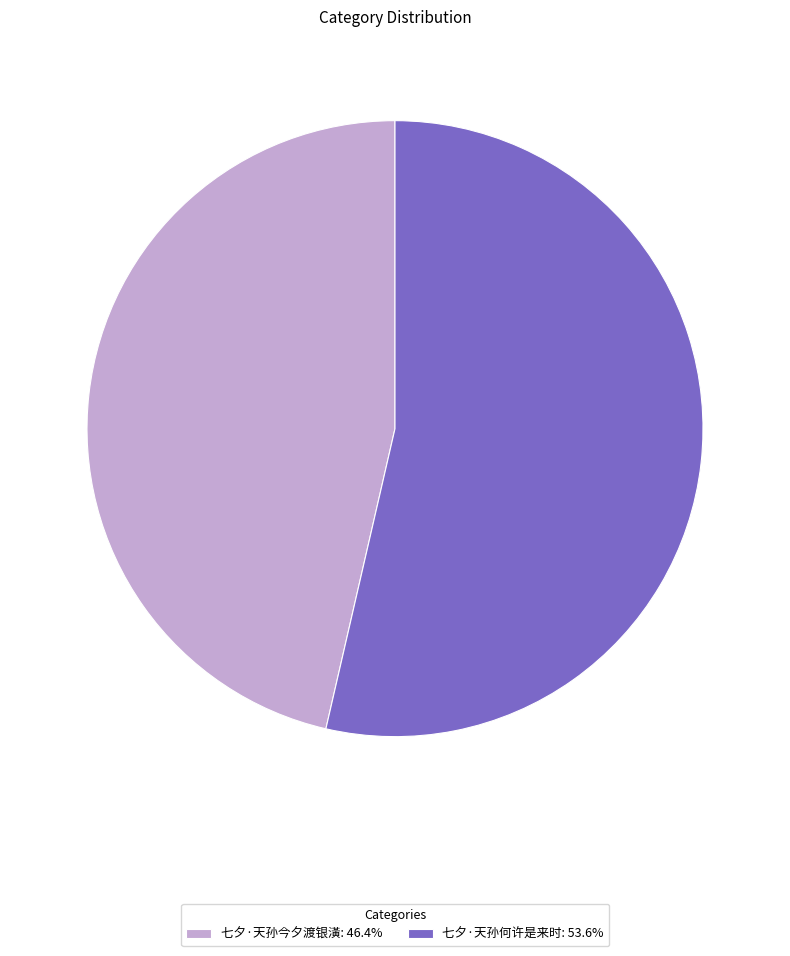

Which slice is the largest?

七夕·天孙何许是来时